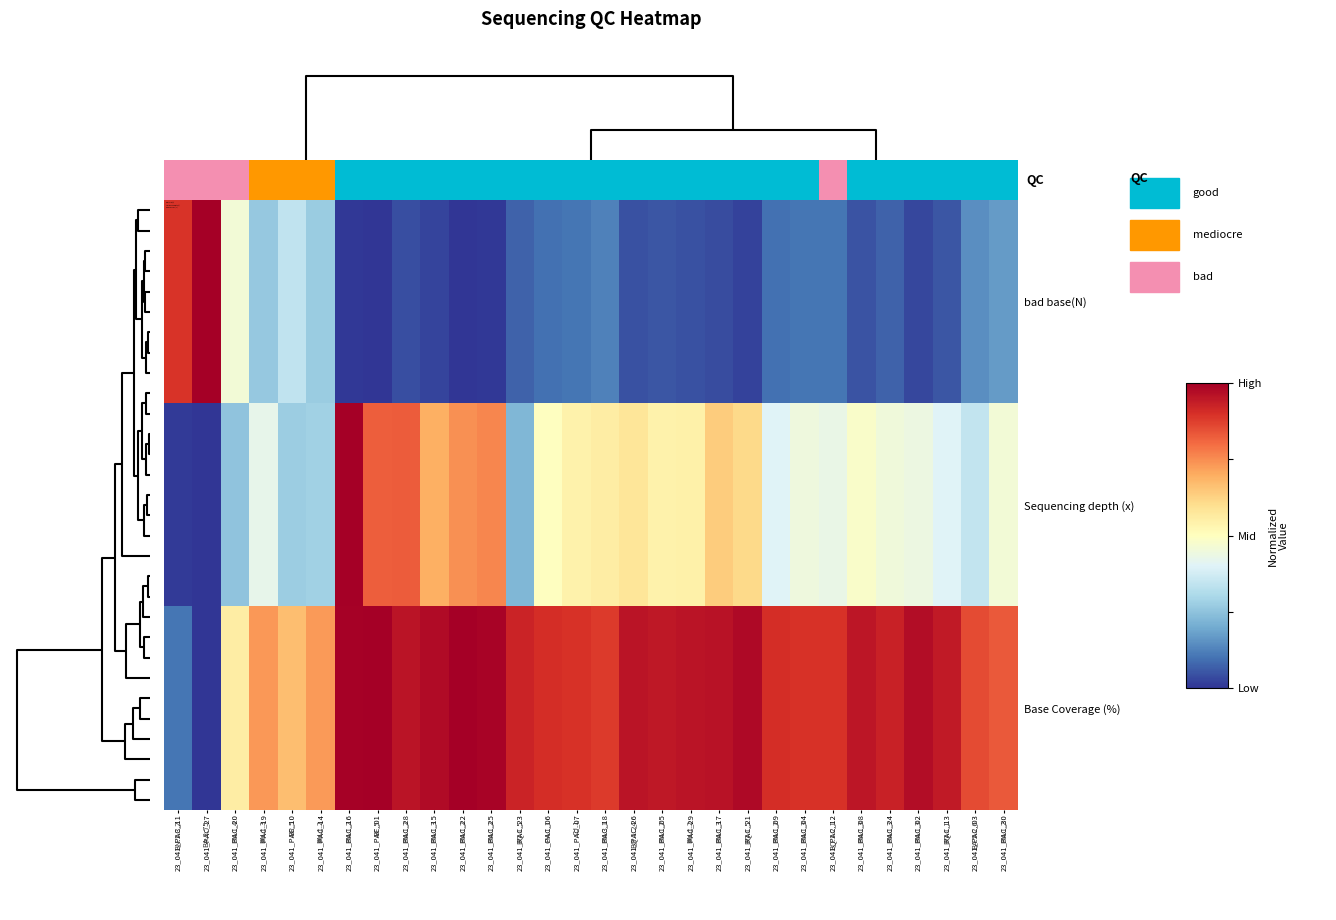

Which series has the widest spread of values?

bad base(N)